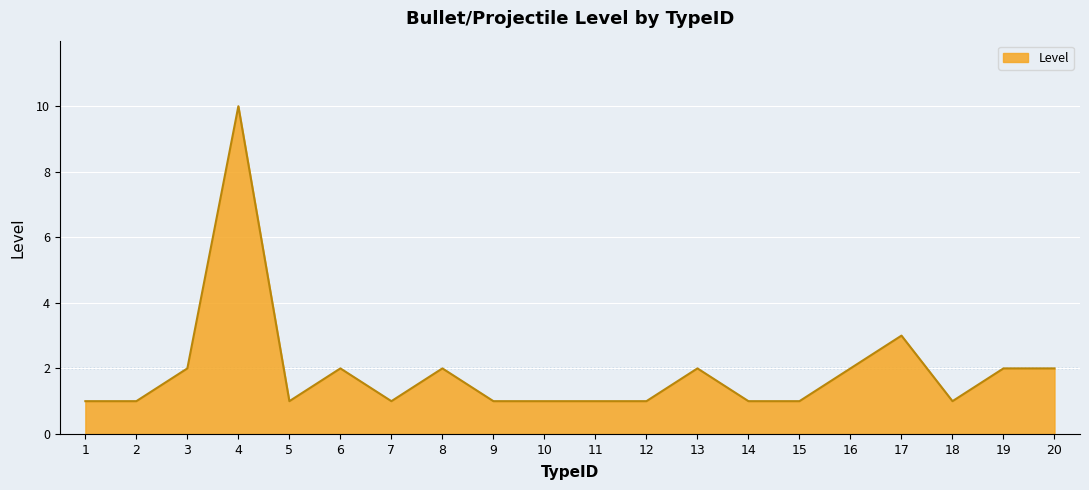

At which category does the chart reach its peak across all series?

4